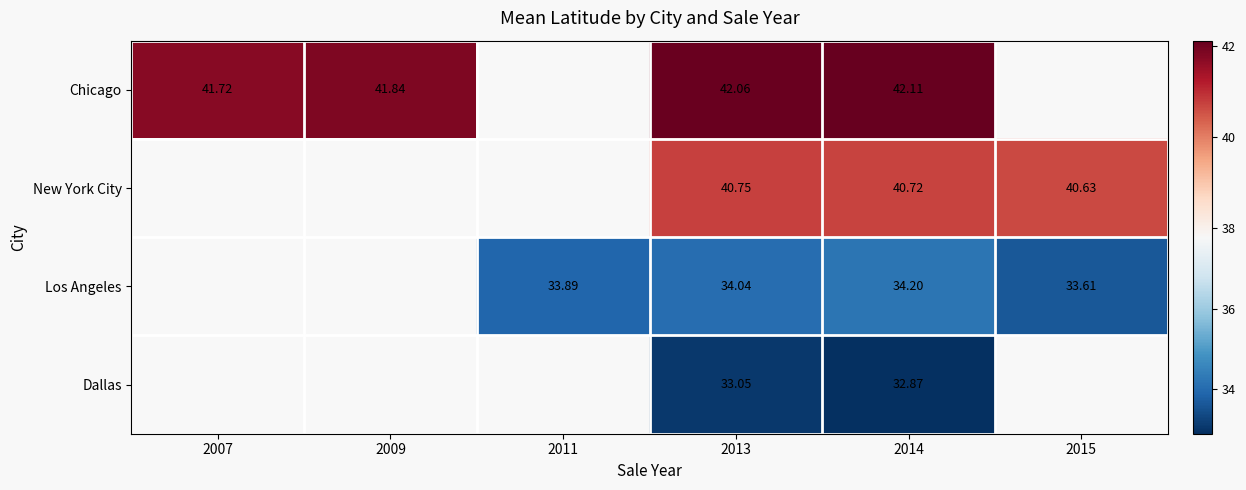

True or false: Chicago has a value of 42.1 at 2014.

True